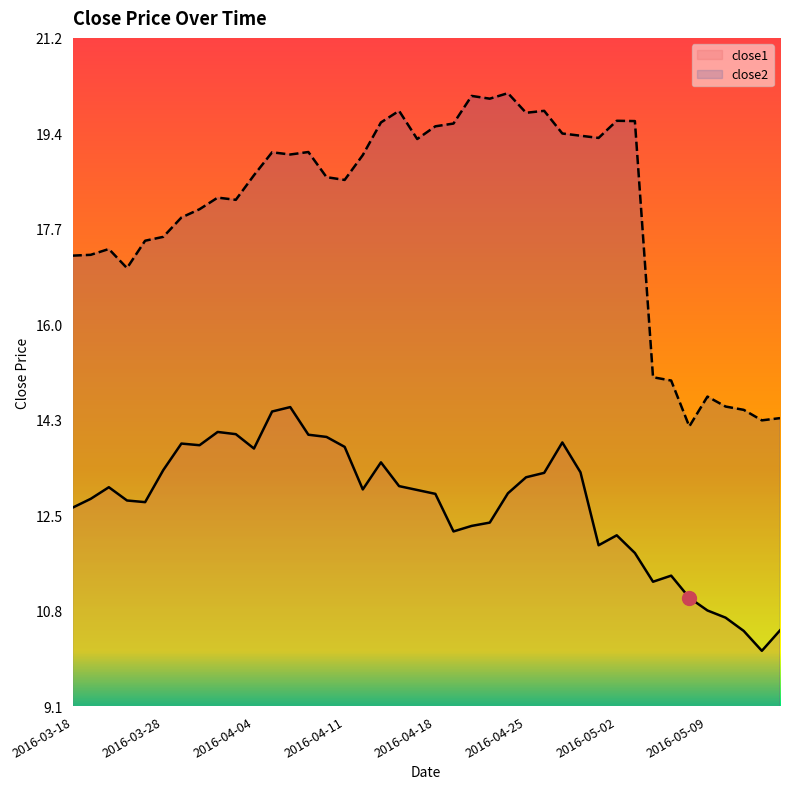

In close1 line, how many points are lower than both neighbors (excluding endpoints)?

8